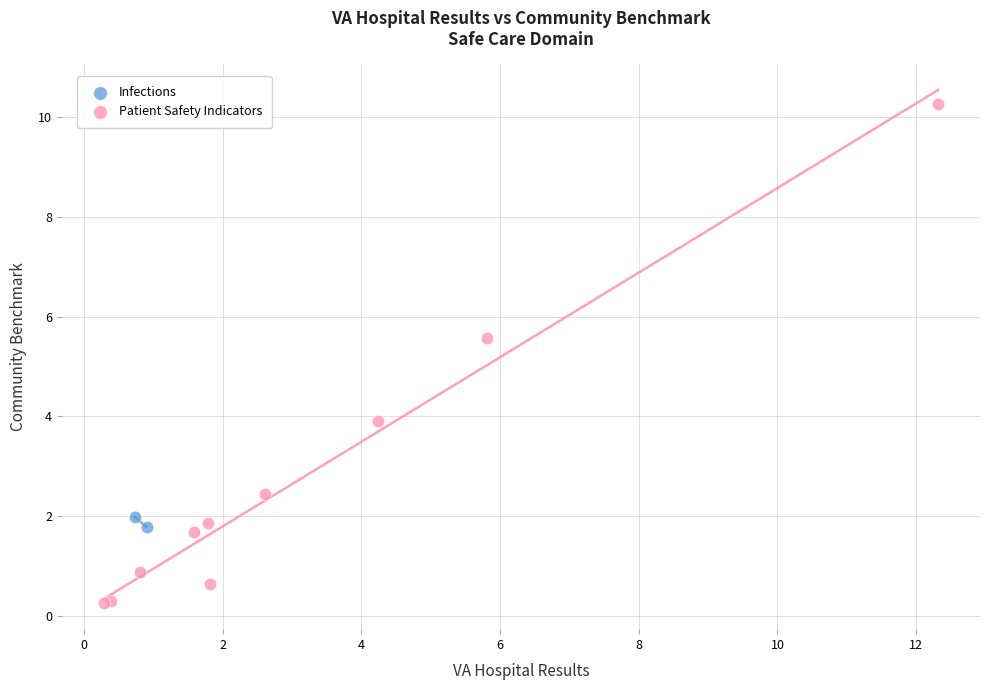

What are all the series names shown in the legend?

Infections, Patient Safety Indicators